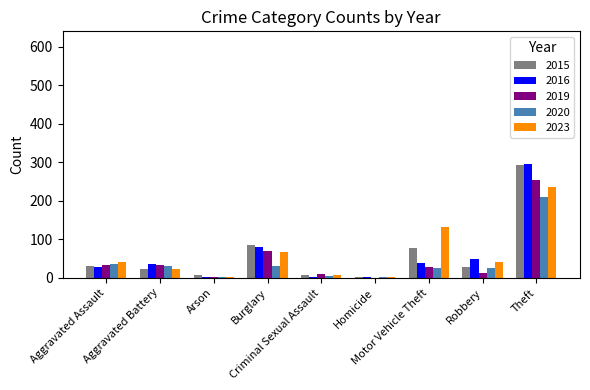

What is the sum of all 2015 values?

557